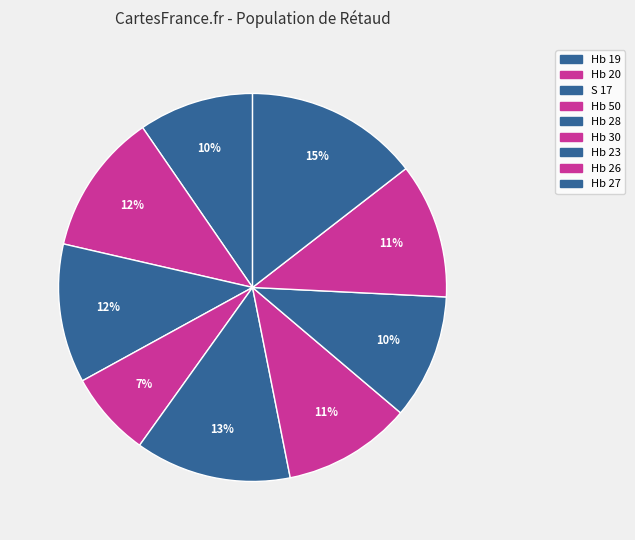

How many segments does this pie chart have?

9